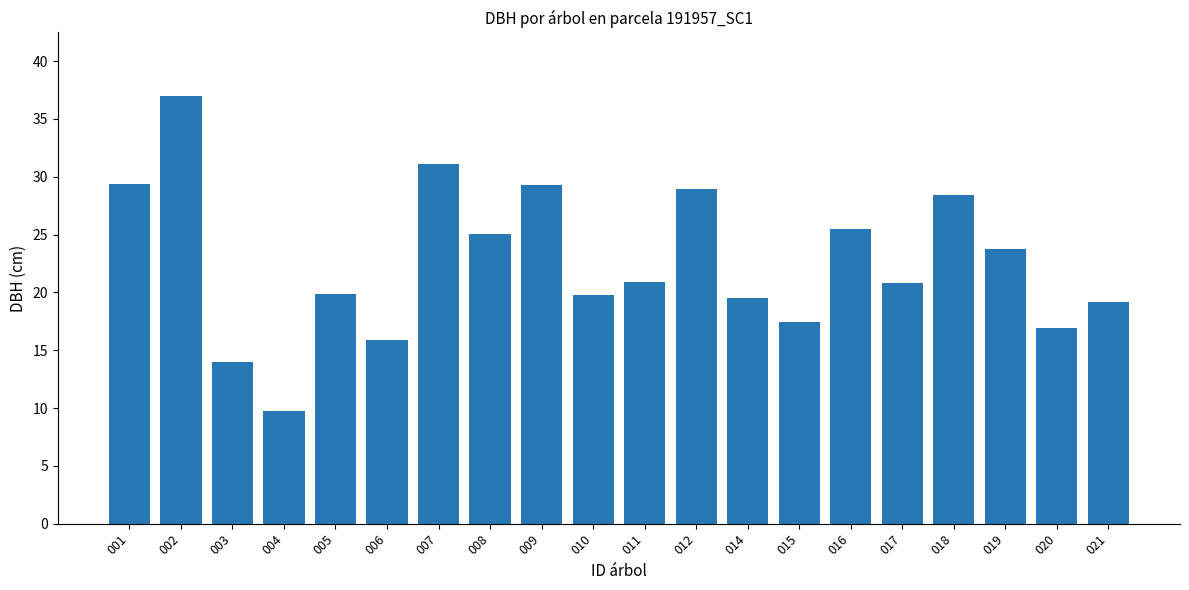

How many bars are there in total?

20